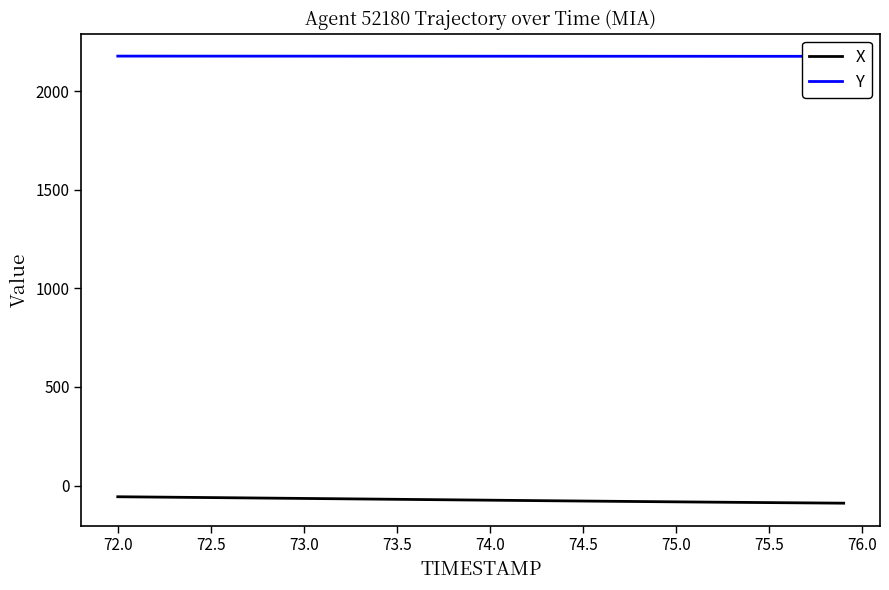

At how many categories does at least one series exceed 2071?

40